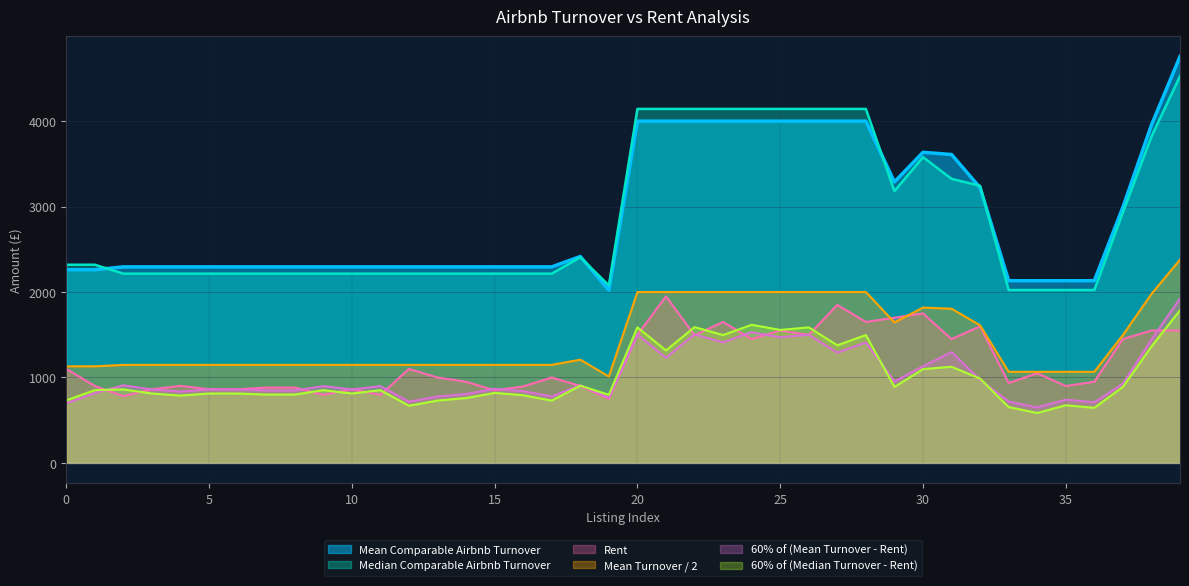

Which series has the largest total across all categories?

Mean Comparable Airbnb Turnover